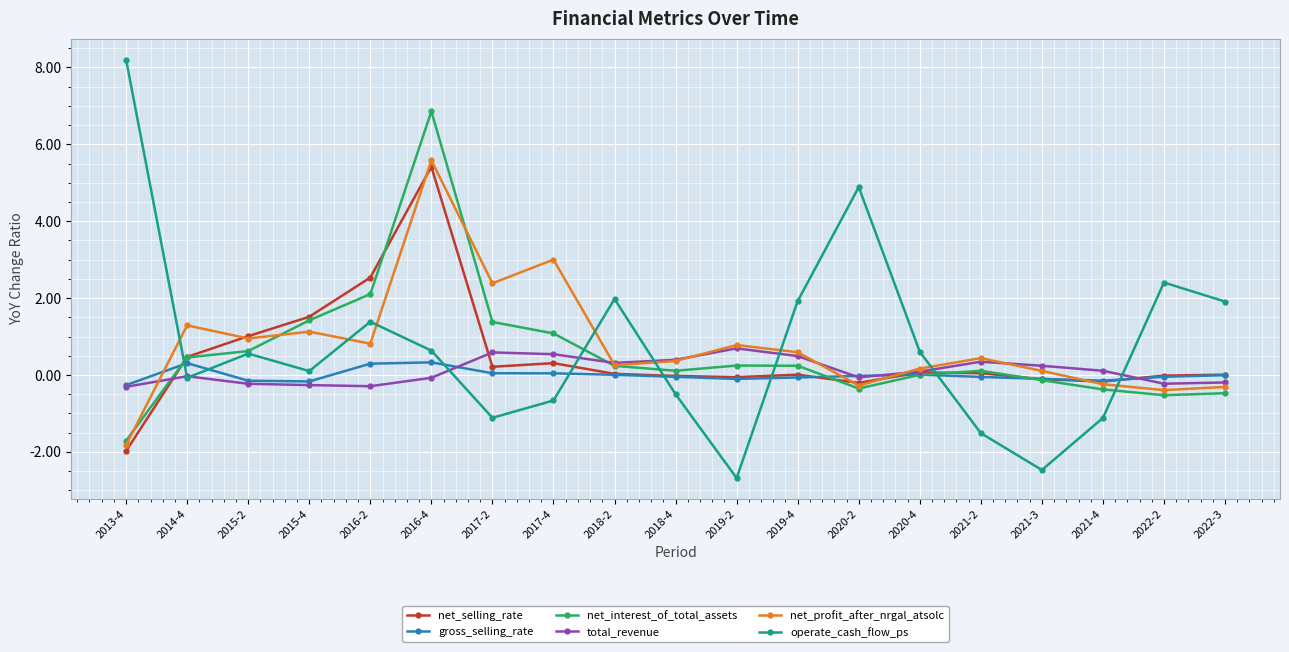

Which label corresponds to the largest value in the chart?

2013-4